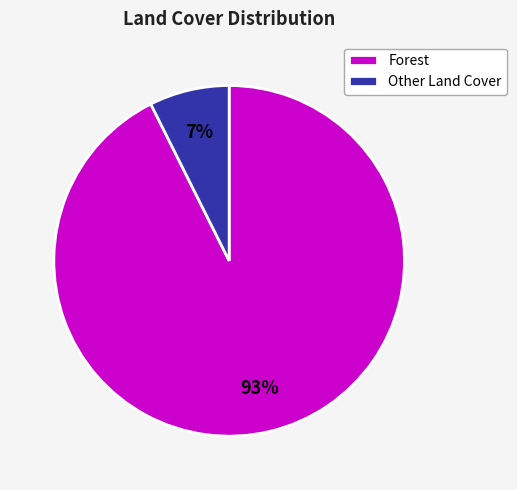

Do Forest and Other Land Cover together represent more than half of the pie?

Yes